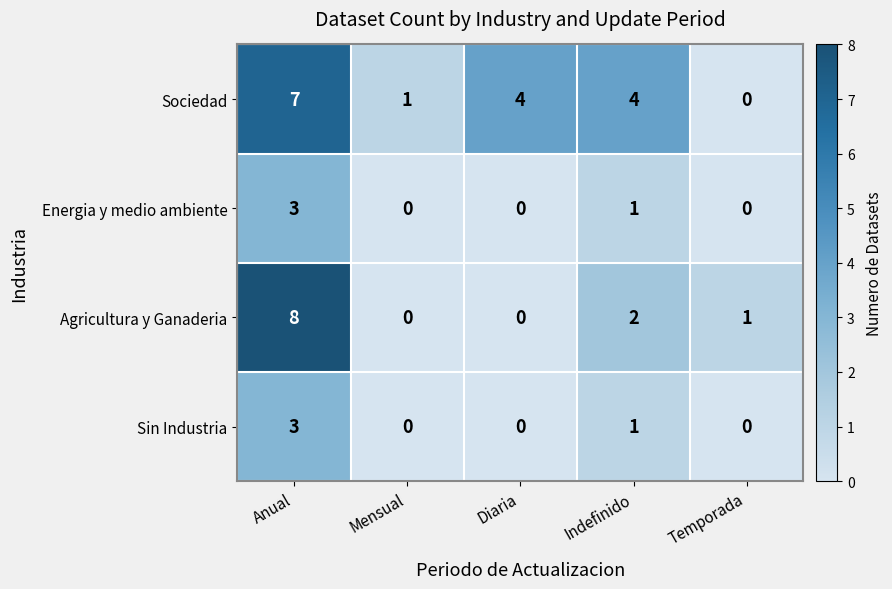

What is the difference between the highest and lowest values at Temporada?

1